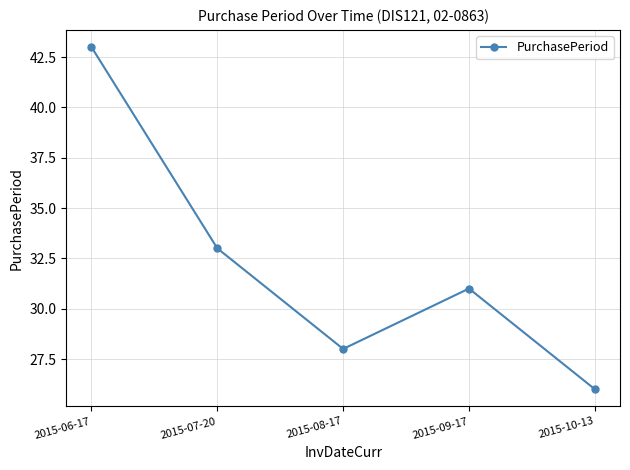

What is the minimum value shown in the chart?

26